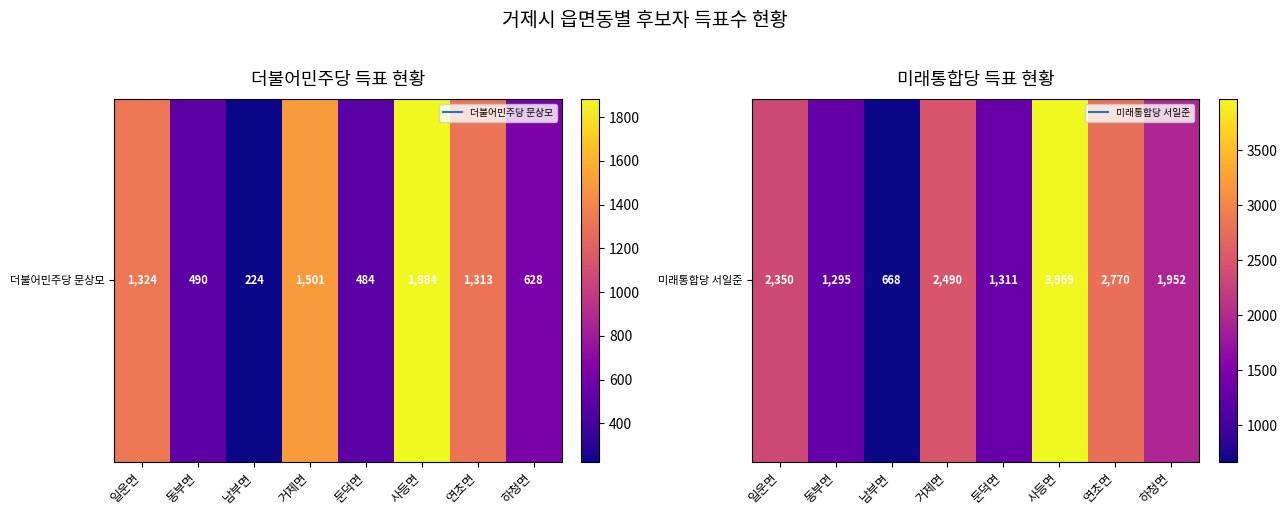

Reading left to right, extract all data points from this chart.

일운면=2350	동부면=1295	남부면=668	거제면=2490	둔덕면=1311	사등면=3969	연초면=2770	하청면=1952